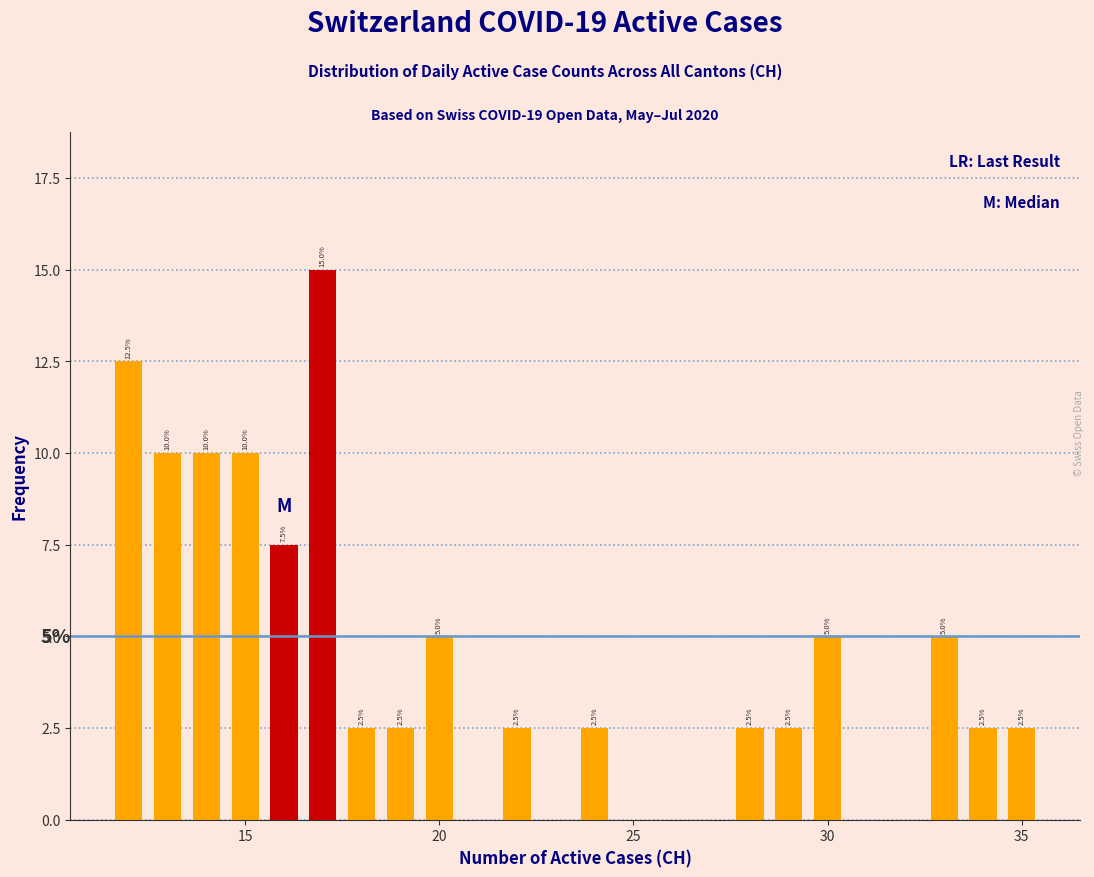

Read against the x-axis, roughly where is the centre of the tallest bar?

17.0